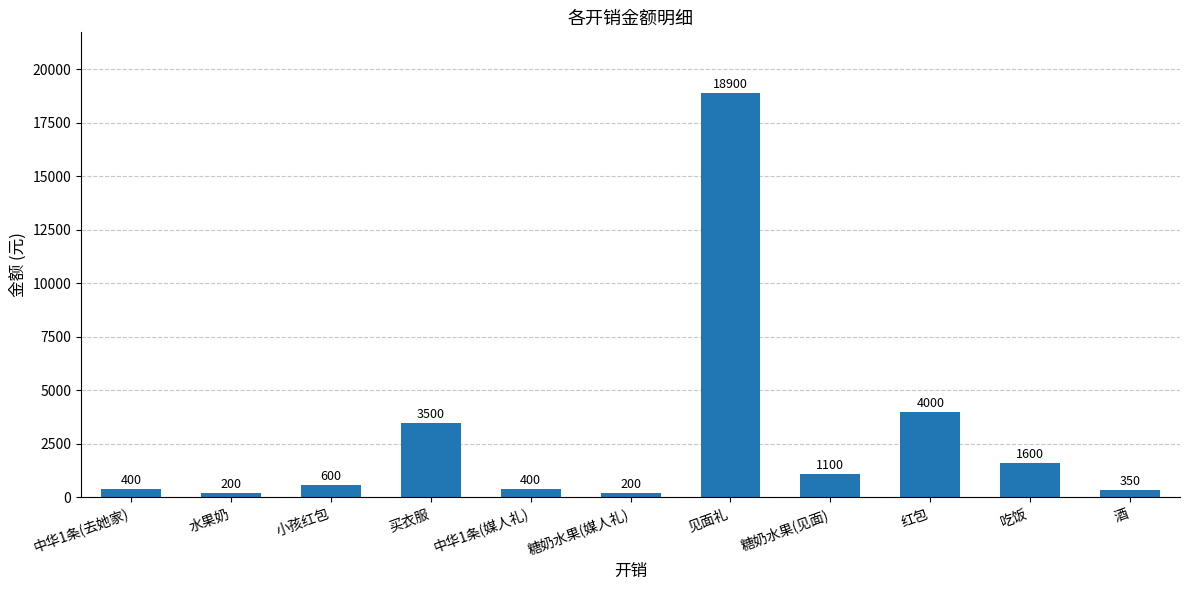

Approximately how many times larger is the value at 水果奶 compared to 小孩红包?

0.3